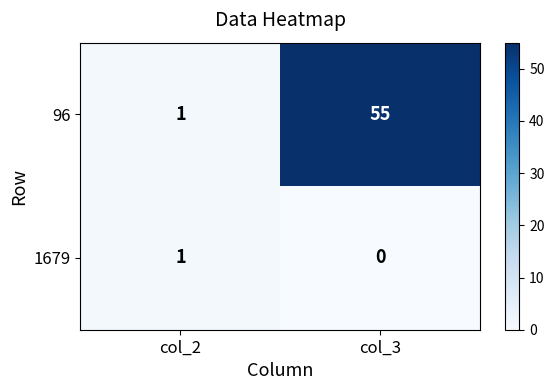

Count the number of data series in this chart.

2